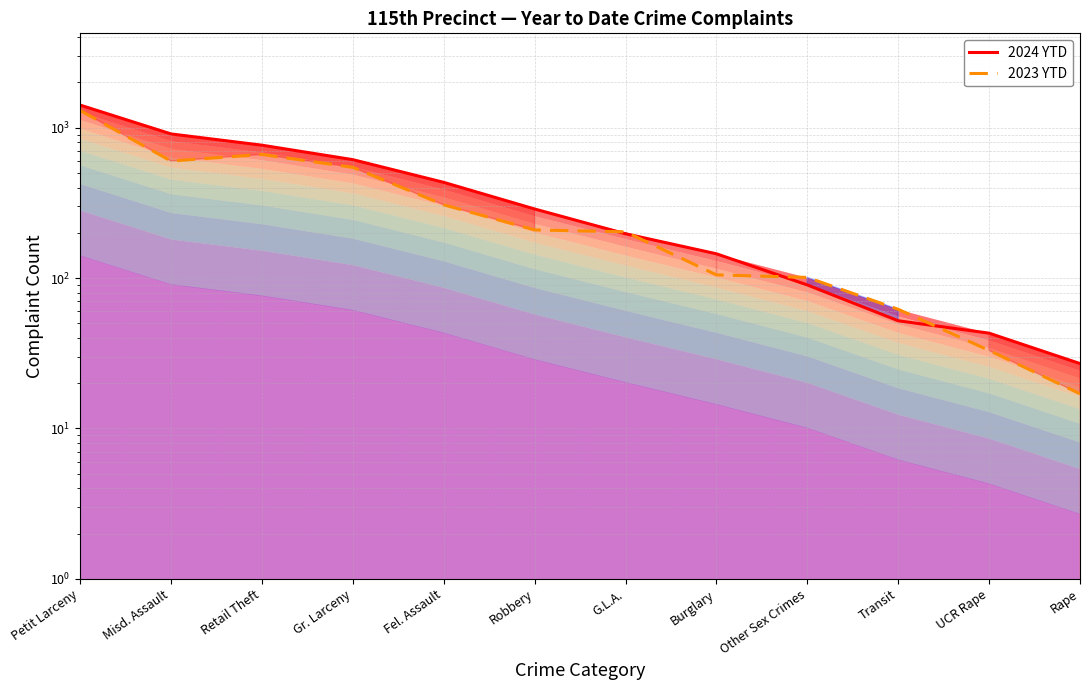

Rank the categories by 2024 YTD value from lowest to highest.

Rape, UCR Rape, Transit, Other Sex Crimes, Burglary, G.L.A., Robbery, Fel. Assault, Gr. Larceny, Retail Theft, Misd. Assault, Petit Larceny